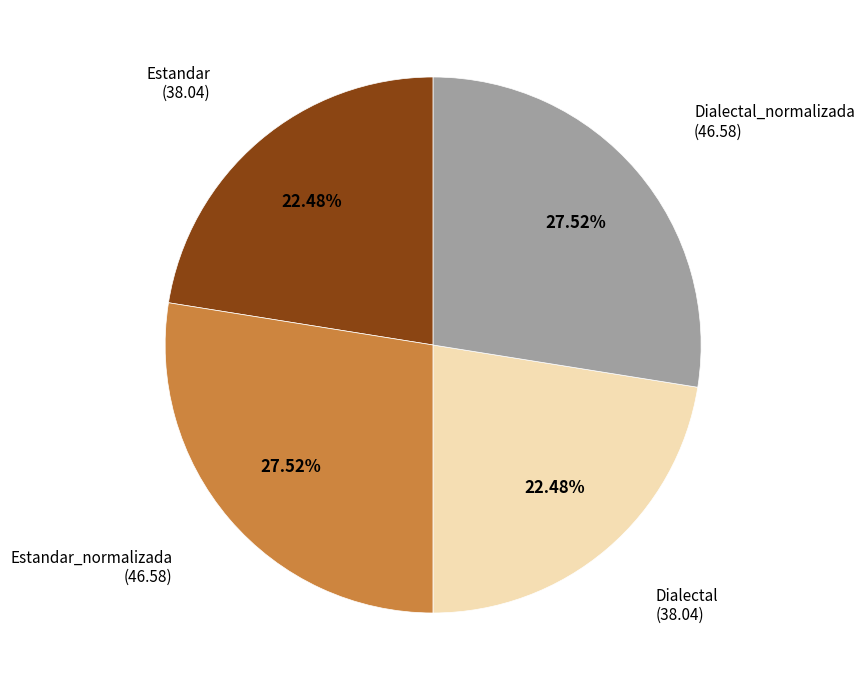

Is Estandar_normalizada the majority of the pie?

No